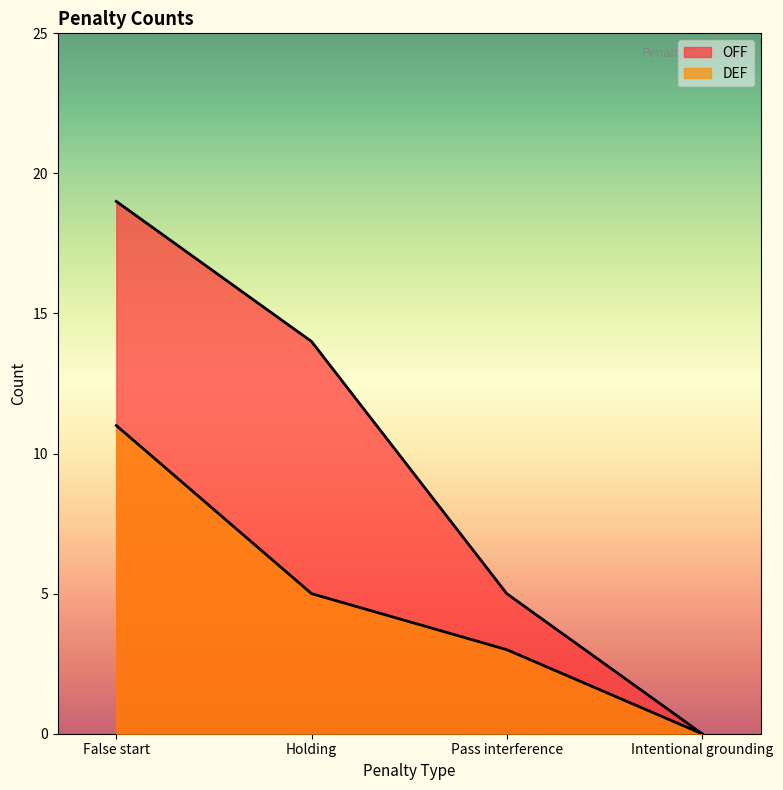

What is the label of the 4th point from the left?

Intentional grounding